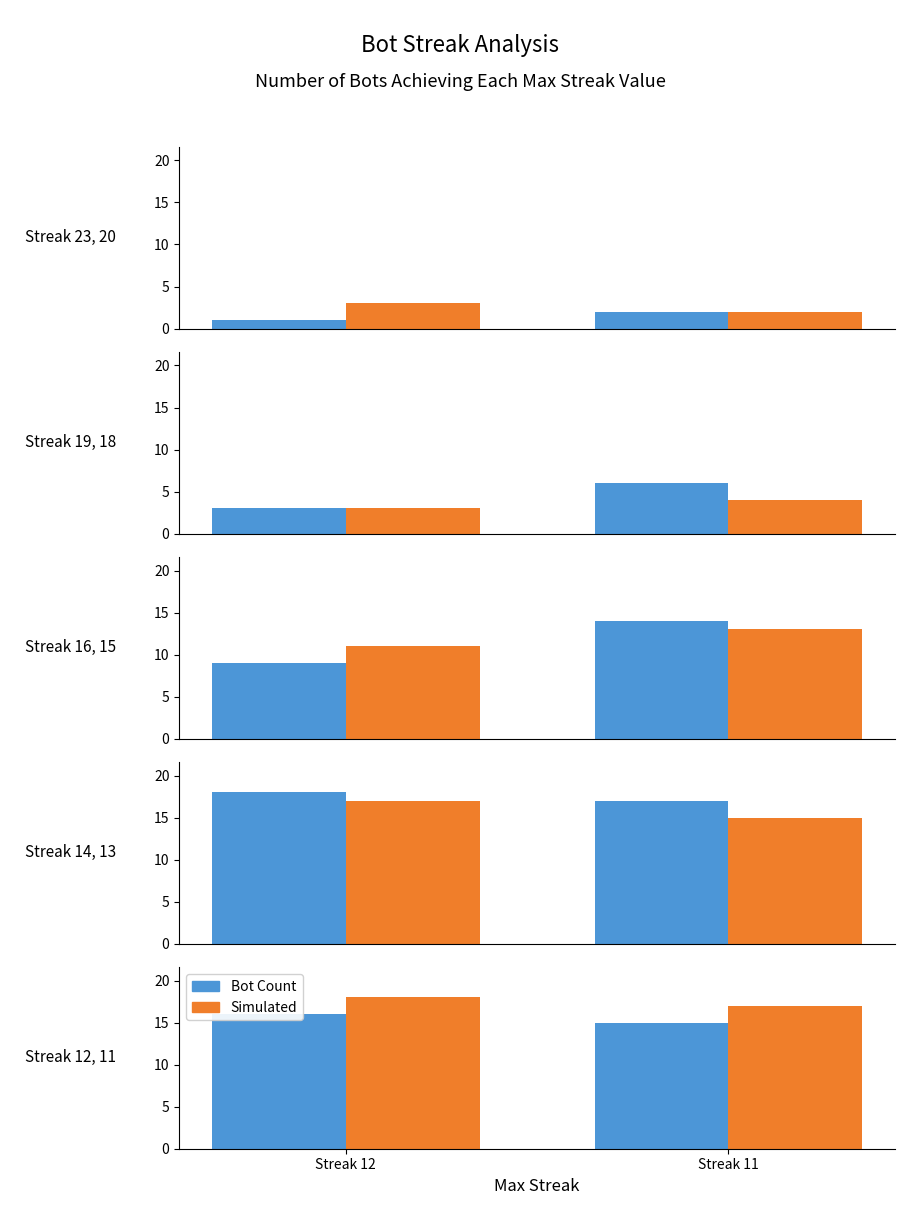

What is the total value across all series at Streak 11?

32